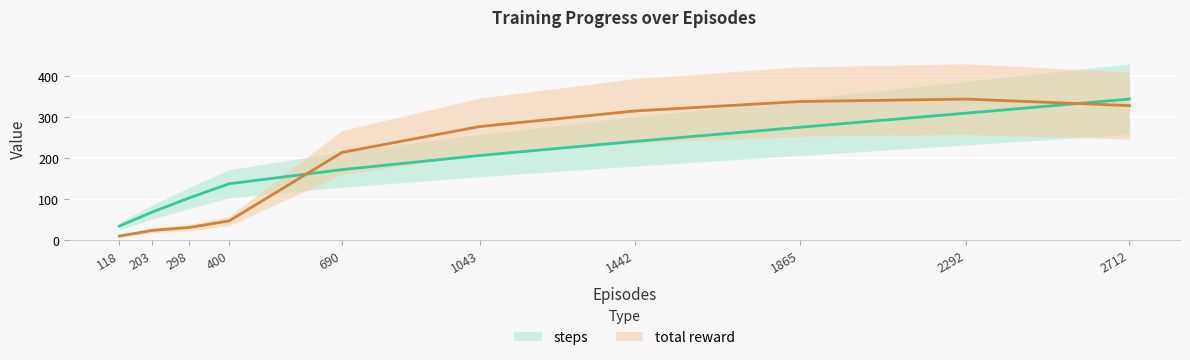

Which series has the widest spread of values?

total reward